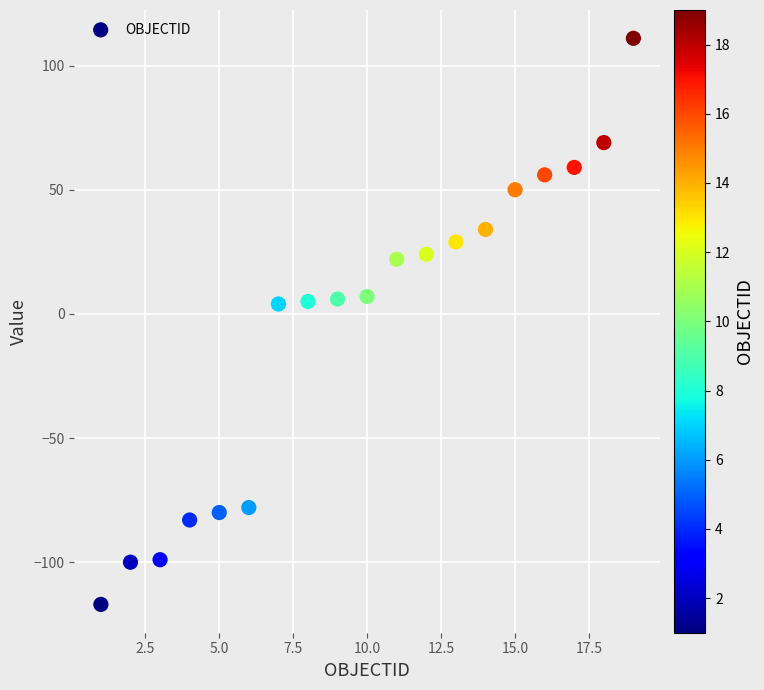

What is the range of X values (max minus min)?

18